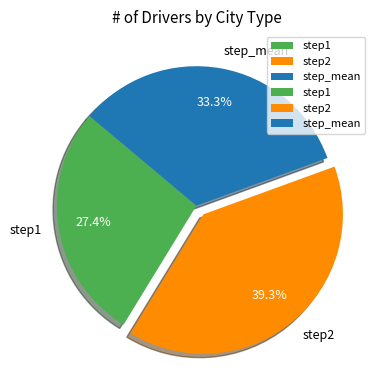

To the nearest percent, what percentage of the pie is step_mean?

33%